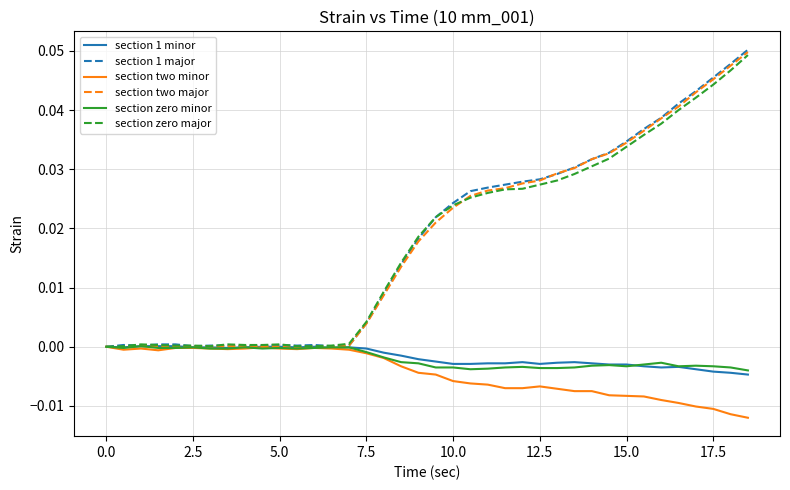

Which series has the widest spread of values?

section 1 major